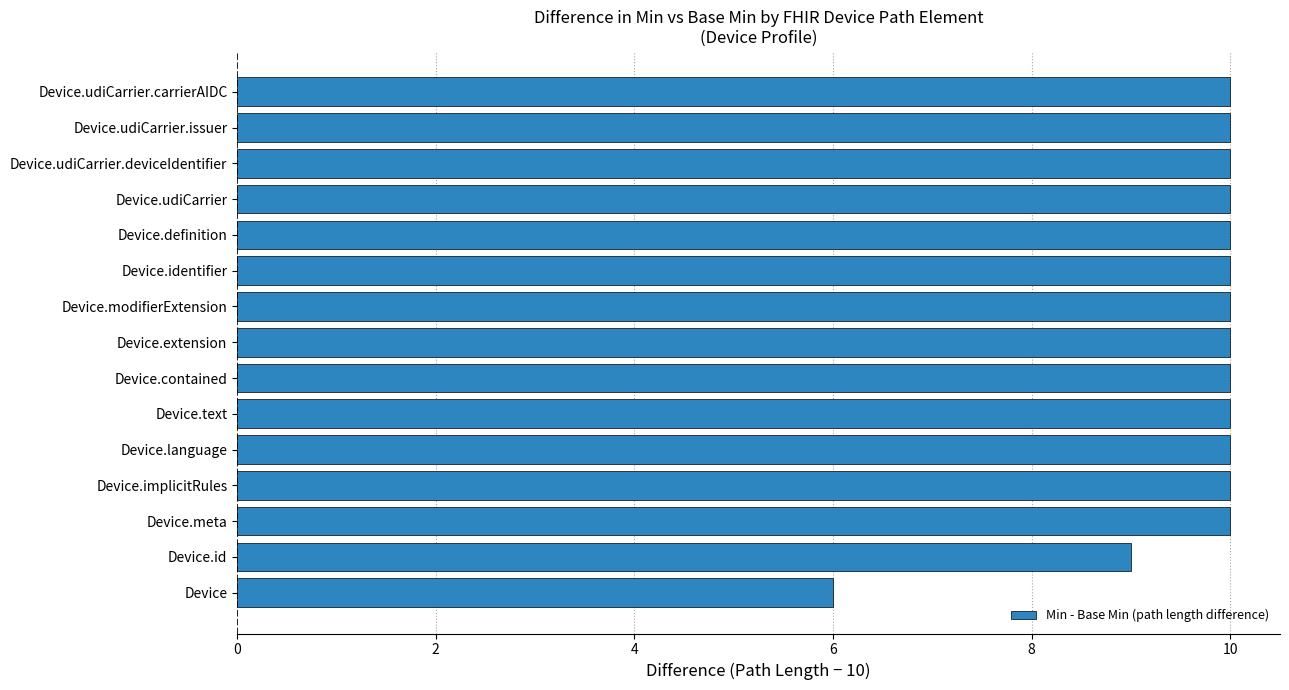

How many values are below 10?

2